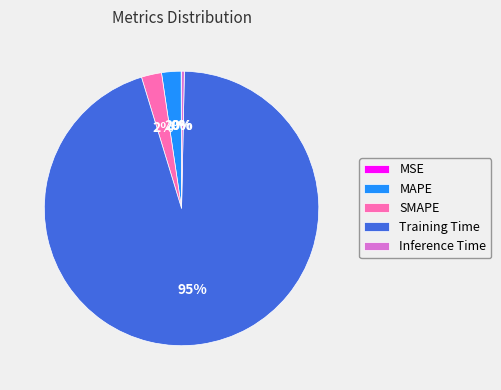

Which slice is the largest?

Training Time